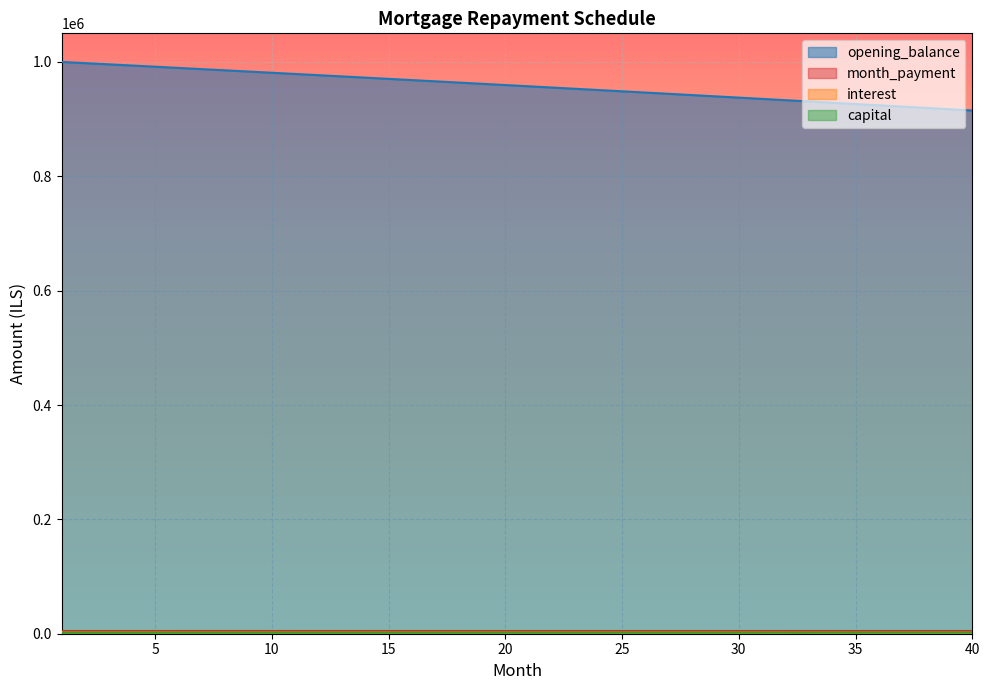

Where is interest nearest to the value 2194?

21